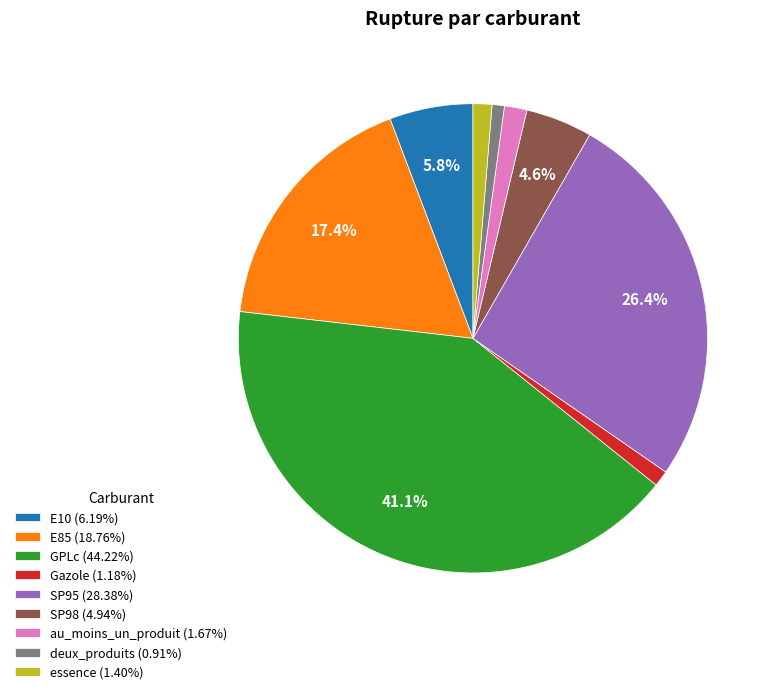

How much of the chart is everything except GPLc?

58.9%